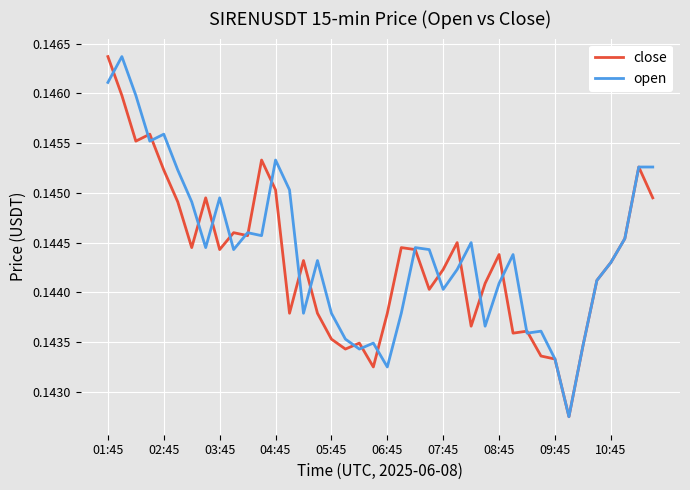

The close series shows 0.0 at 10:45. True or false?

False